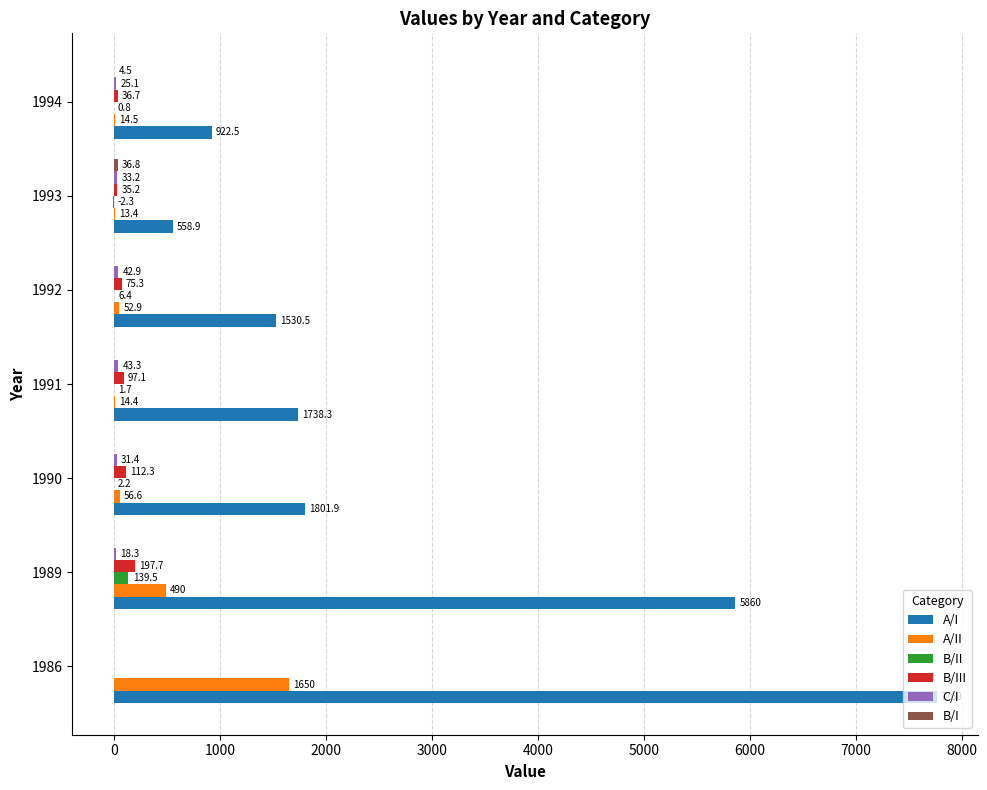

The value of A/II at 1993 is 13.4. True or false?

True